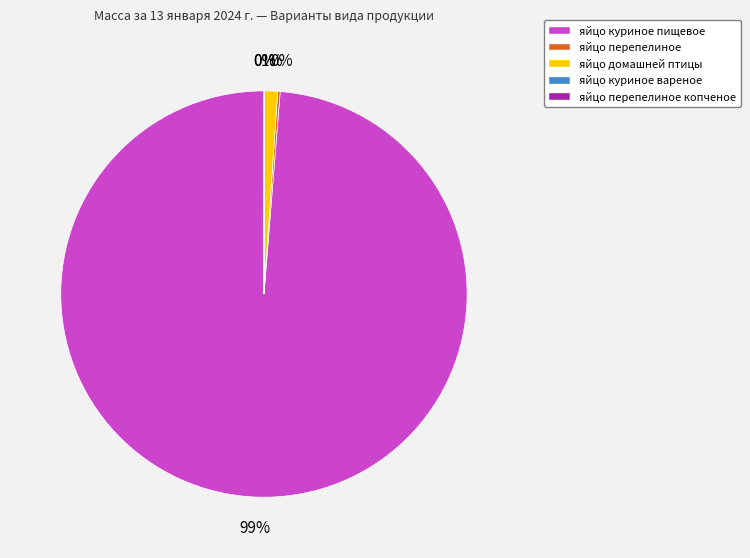

To the nearest percent, what percentage of the pie is яйцо домашней птицы?

1%